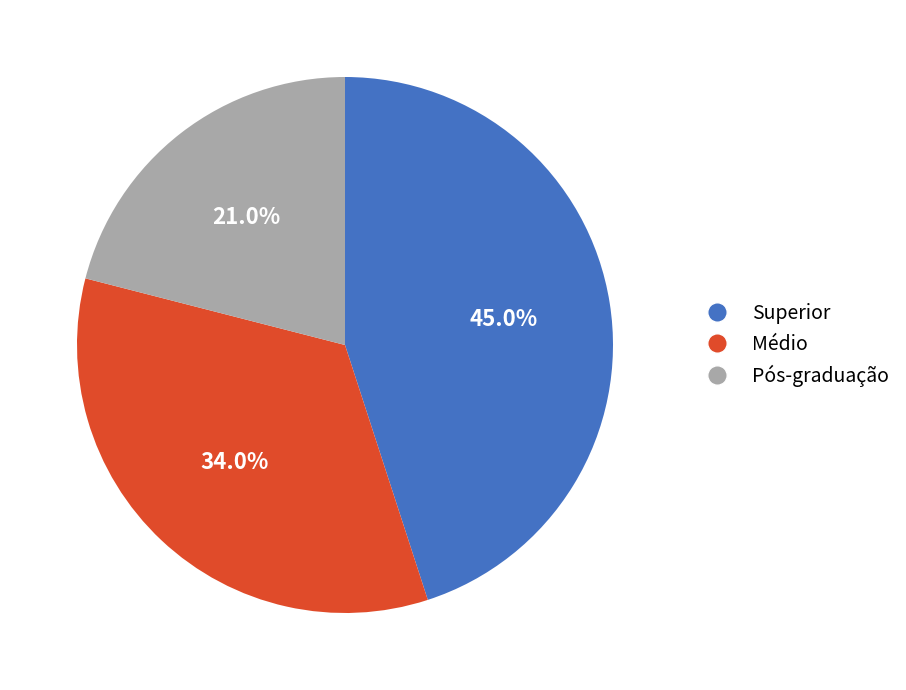

To the nearest percent, what portion does Pós-graduação represent?

21%